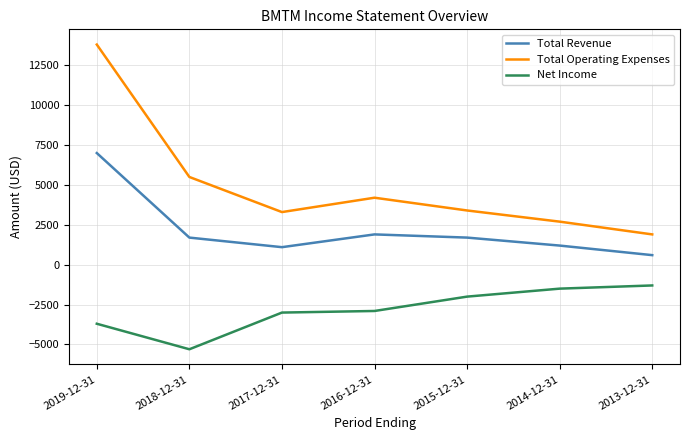

Reading left to right, transcribe all the data shown in this chart.

Total Revenue: 7000	1700	1100	1900	1700	1200	600
Total Operating Expenses: 13800	5500	3300	4200	3400	2700	1900
Net Income: -3700	-5300	-3000	-2900	-2000	-1500	-1300